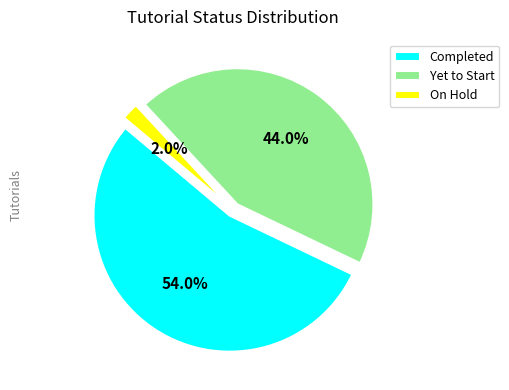

Does any single category account for the majority?

Yes